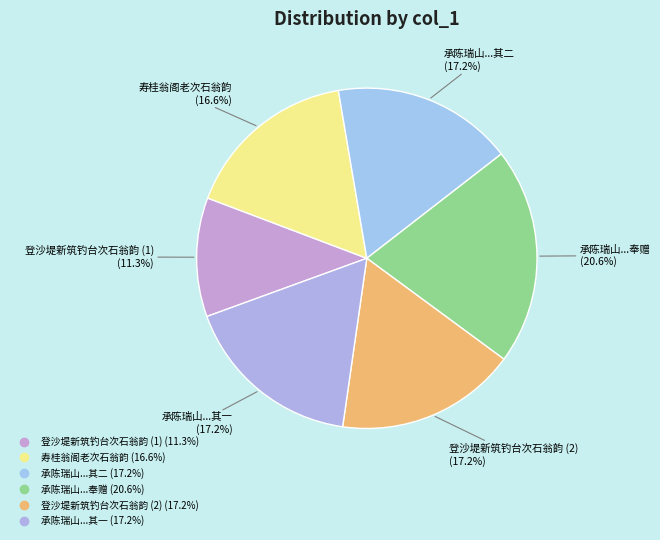

Count the number of slices in the pie.

6